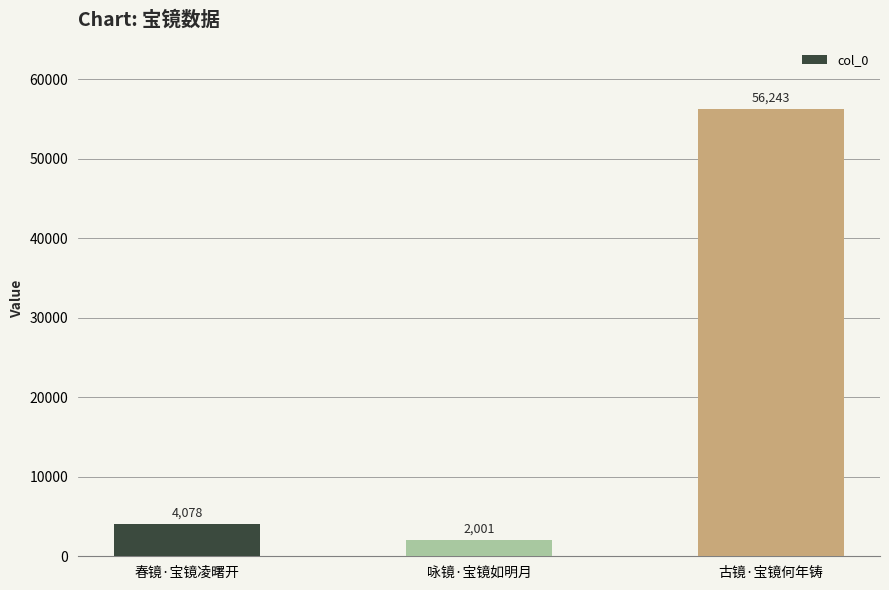

Reading left to right, list all the values displayed in this chart.

春镜·宝镜凌曙开=4078	咏镜·宝镜如明月=2001	古镜·宝镜何年铸=56243